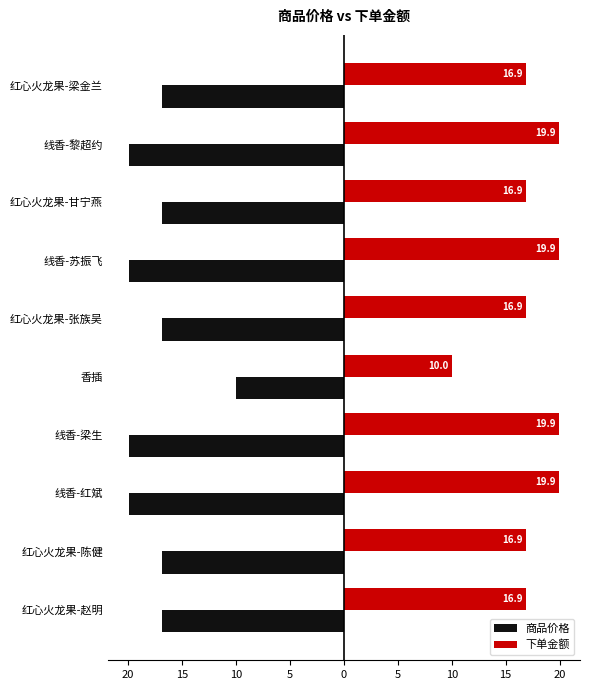

What is the sum of all 商品价格 values?

-174.1